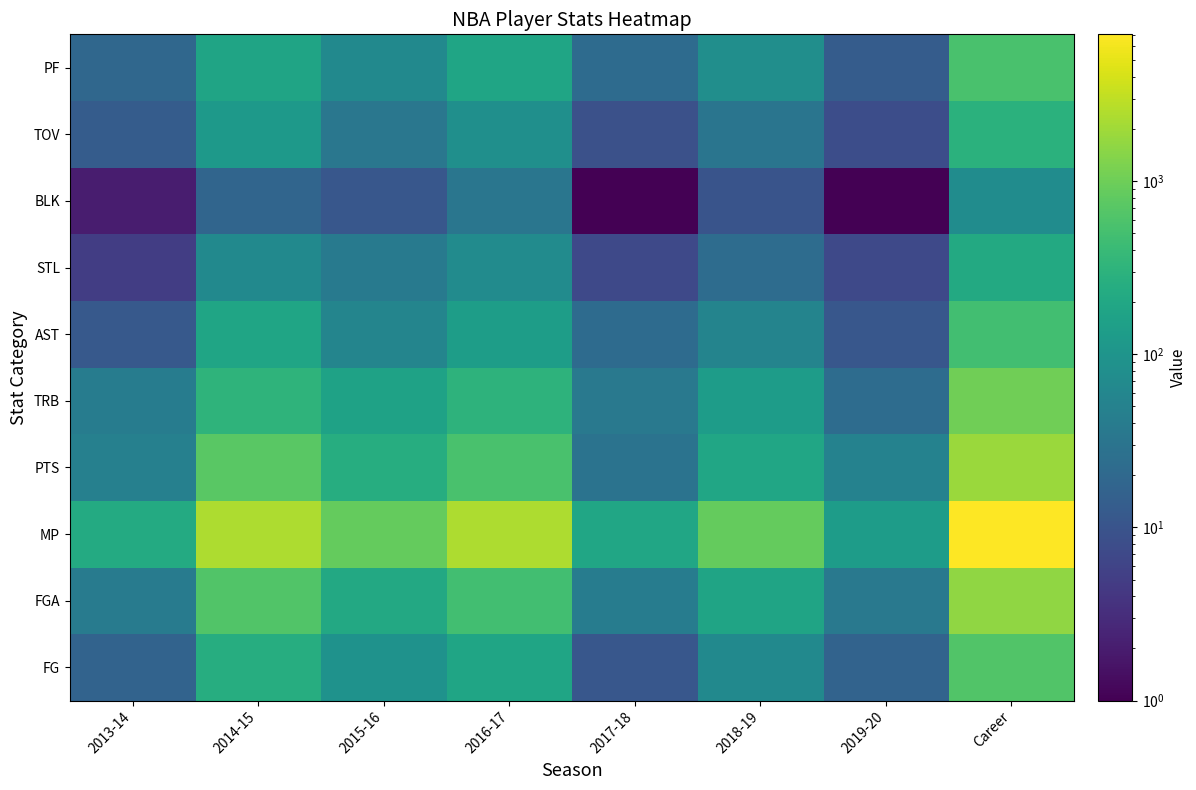

Which series has the widest spread of values?

MP